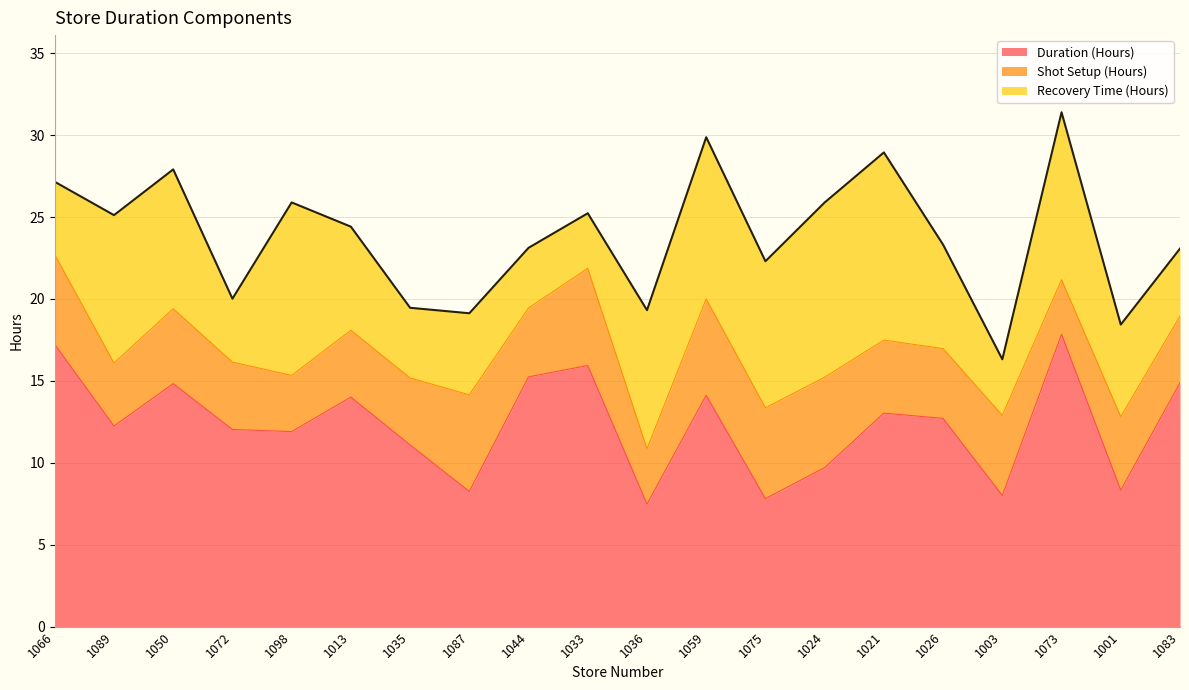

True or false: Duration (Hours) has a value of 8.3 at 1087.

True